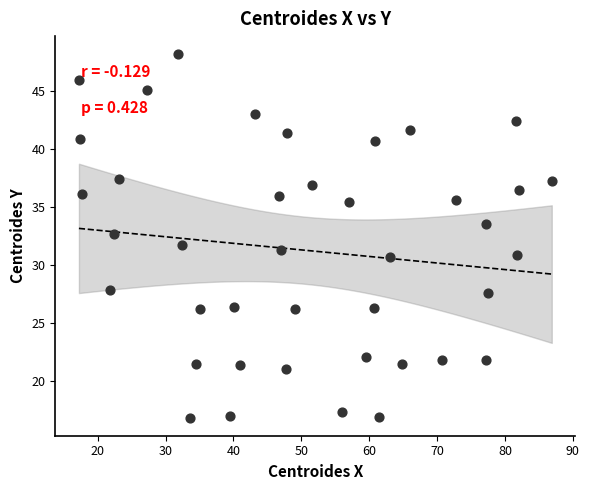

What is the range of Y values (max minus min)?

31.3